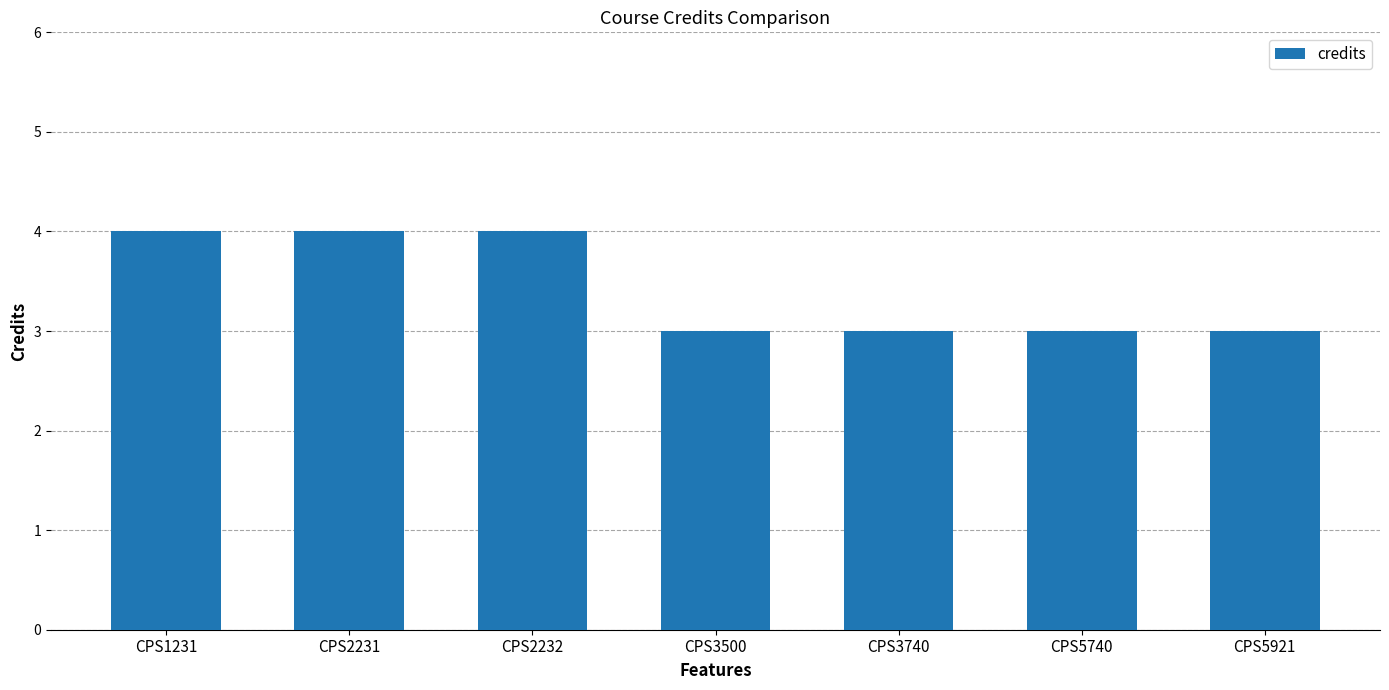

The chart shows a value of 4 at CPS2232. True or false?

True